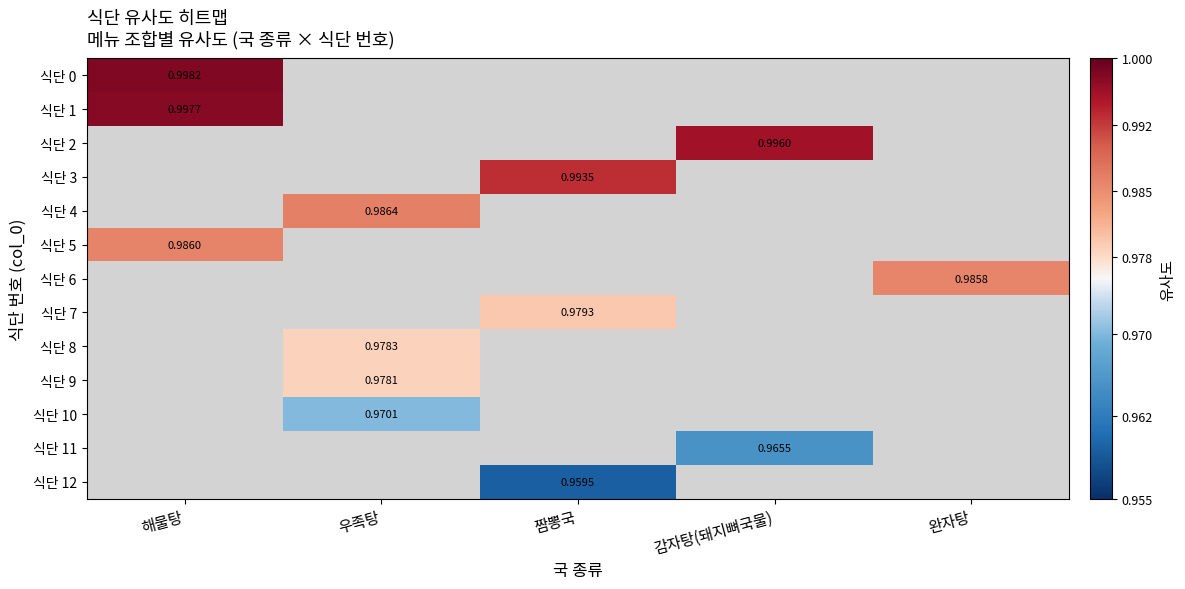

How many positive values does the 식단 6 series have?

1